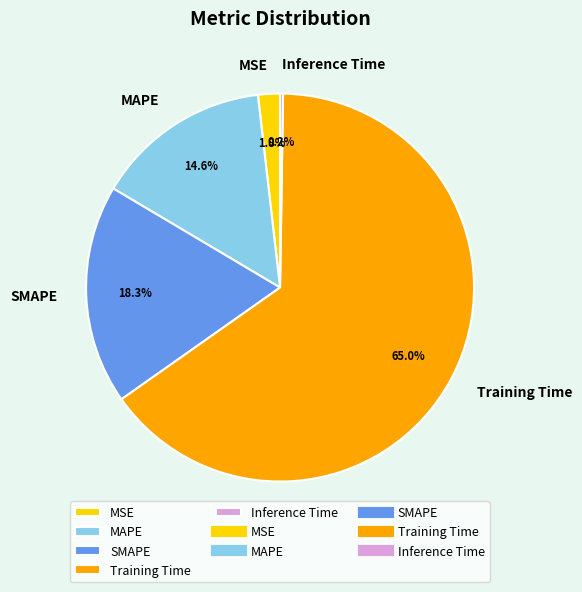

Do MAPE and SMAPE together represent more than half of the pie?

No